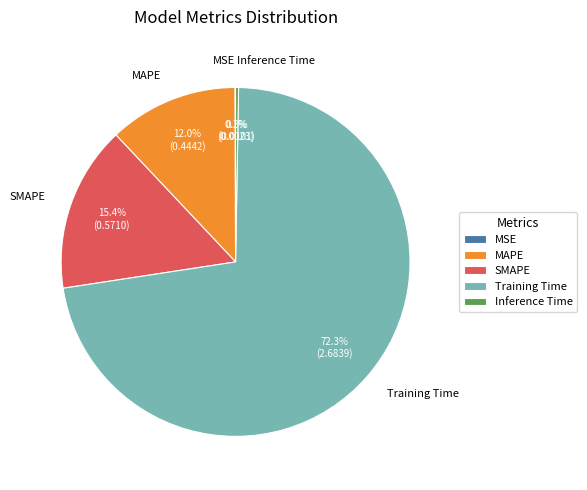

What portion of the pie excludes MAPE?

88.0%